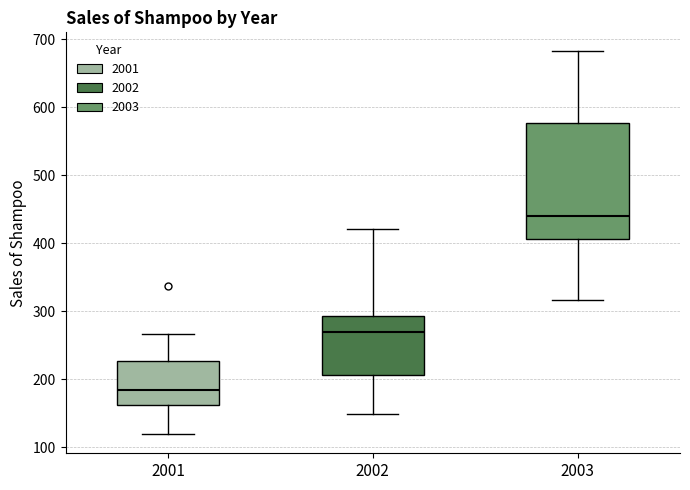

Which box is the tallest, from its lower edge to its upper edge?

2003